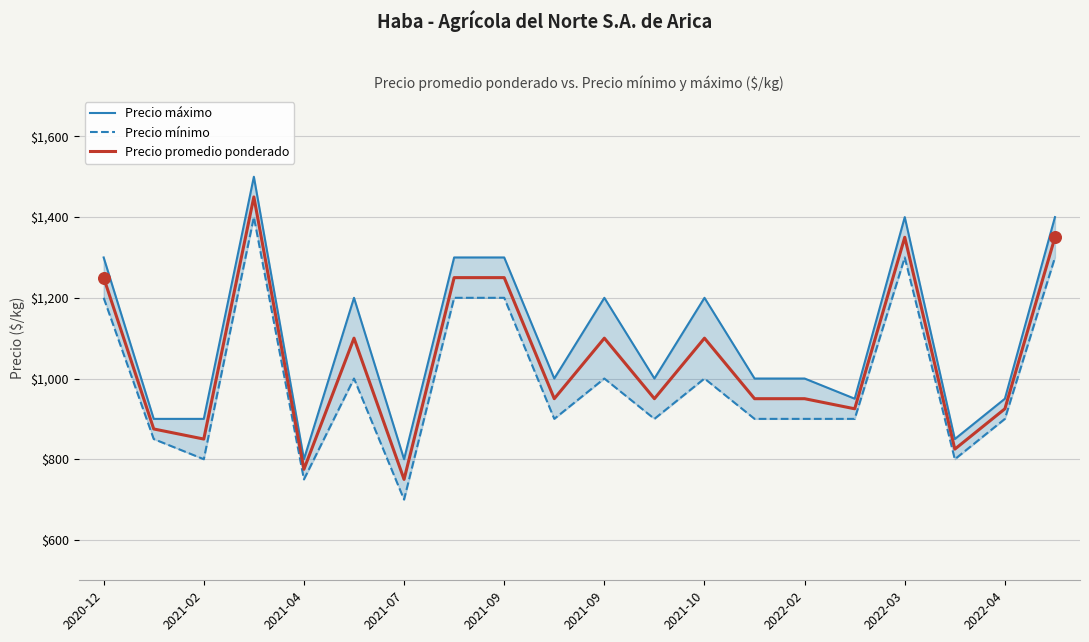

Which series reaches the minimum Y coordinate?

Precio mínimo